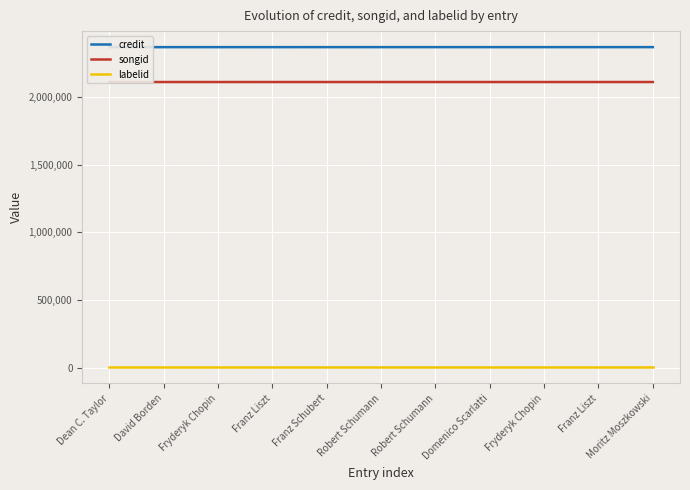

Where is credit nearest to the value 2368465?

Franz Schubert